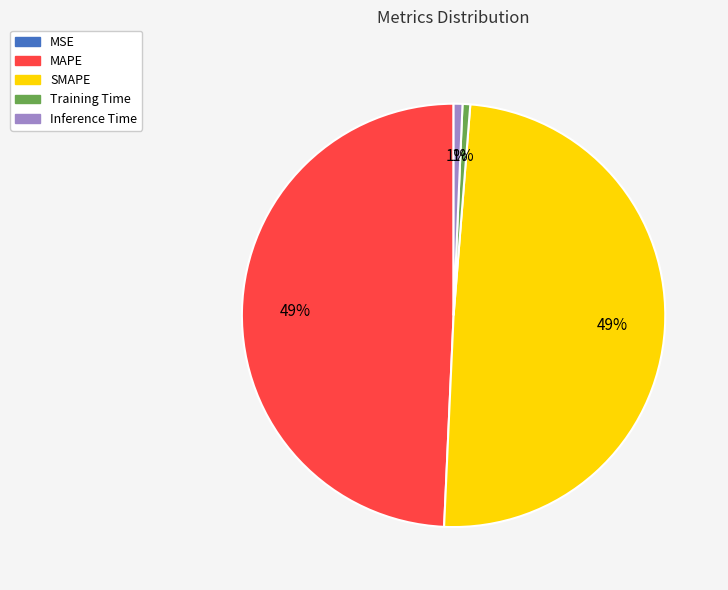

To the nearest percent, what percentage of the pie is SMAPE?

49%